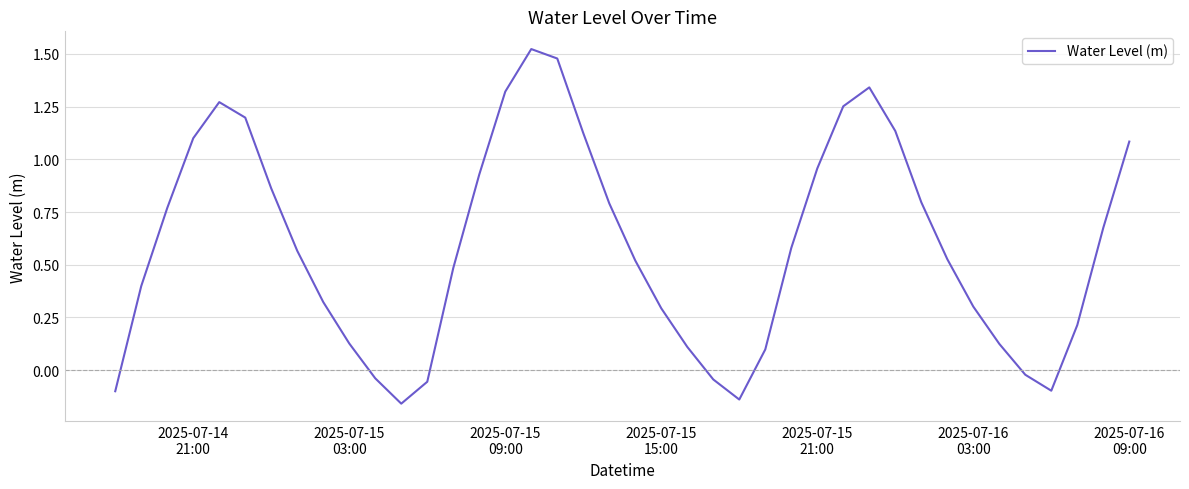

What is the difference between the maximum and minimum values?

1.7